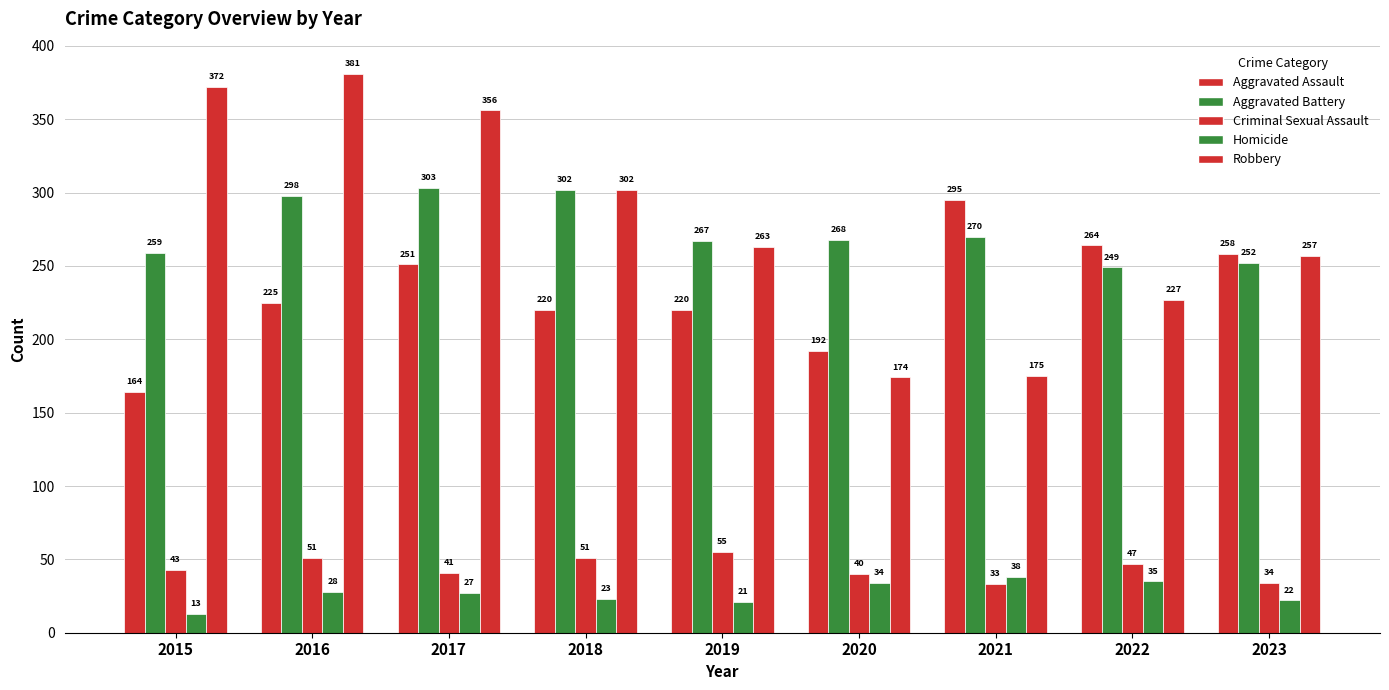

Which category has the highest value across all series?

2016